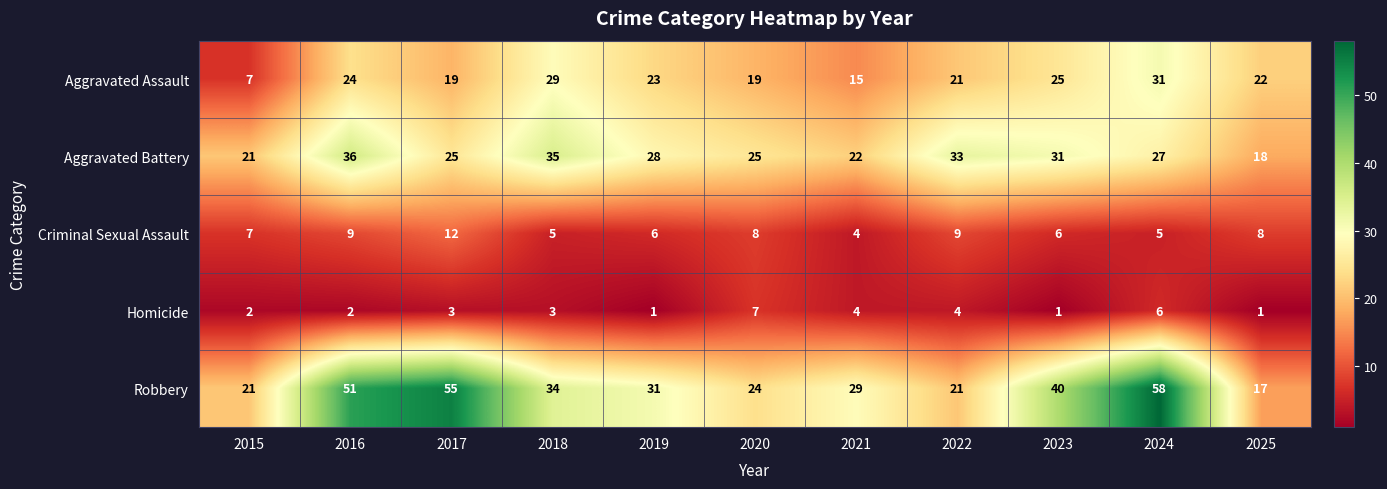

Rank the series by their maximum value, from highest to lowest.

Robbery, Aggravated Battery, Aggravated Assault, Criminal Sexual Assault, Homicide